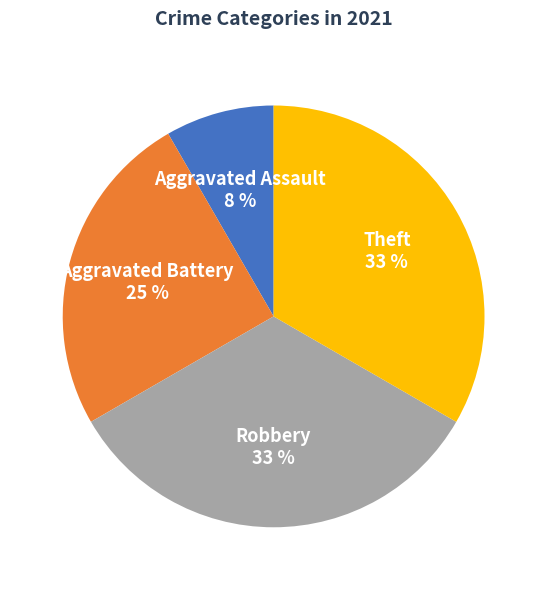

Which category has the smallest portion of the pie?

Aggravated Assault